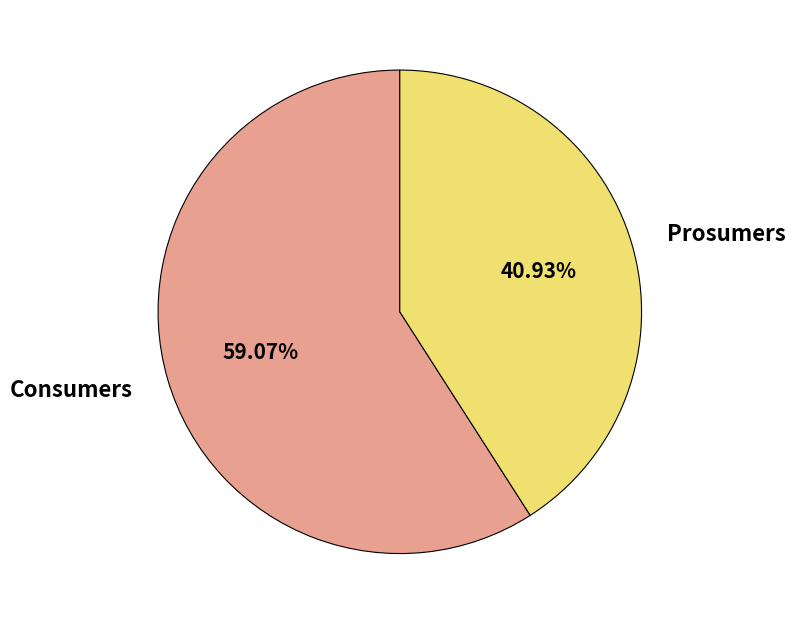

Count the number of slices in the pie.

2